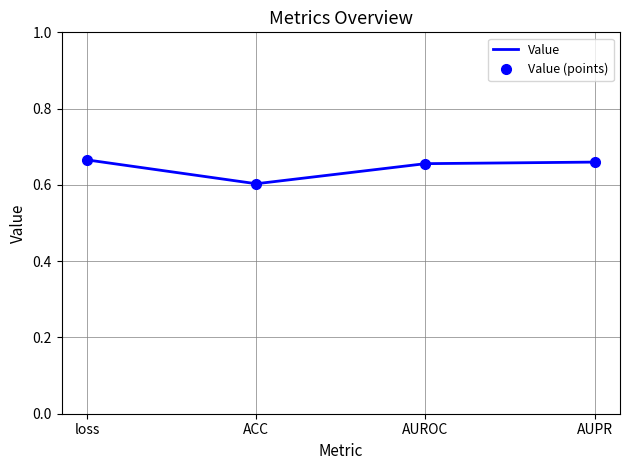

True or false: Value (points) has a value of 0.4 at AUPR.

False